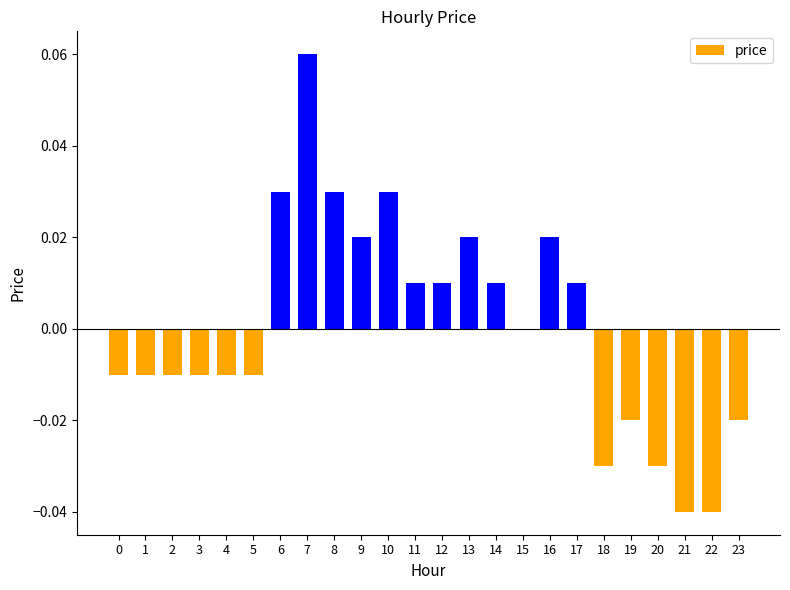

How many distinct data groups are displayed?

1